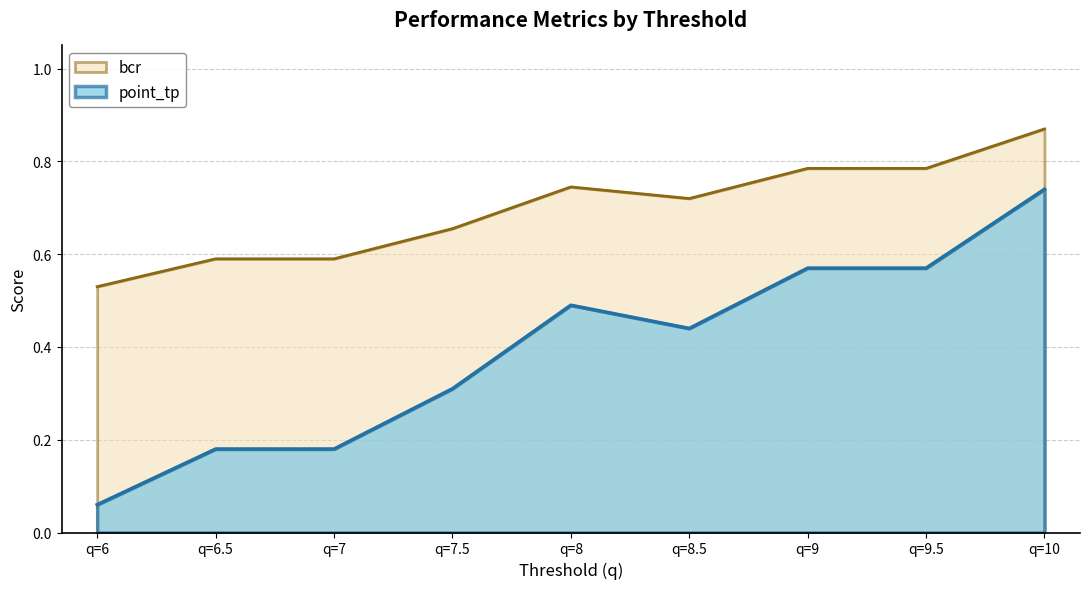

How many interior local valleys does the bcr series have?

1